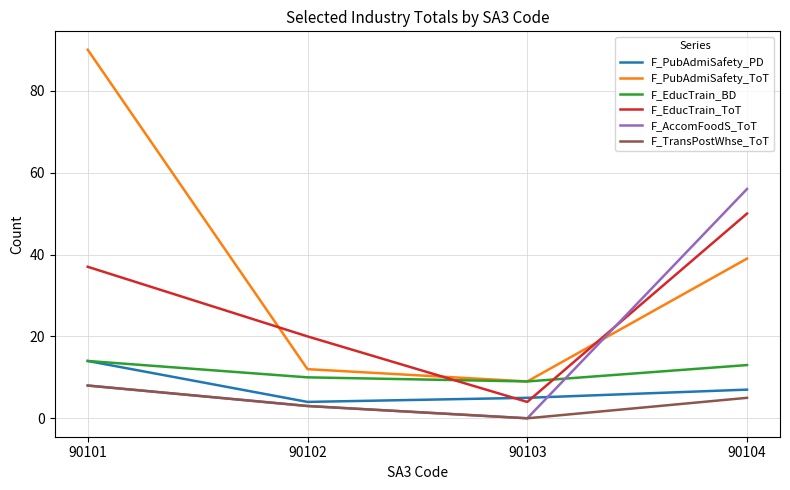

Which series has the largest range (max minus min)?

F_PubAdmiSafety_ToT